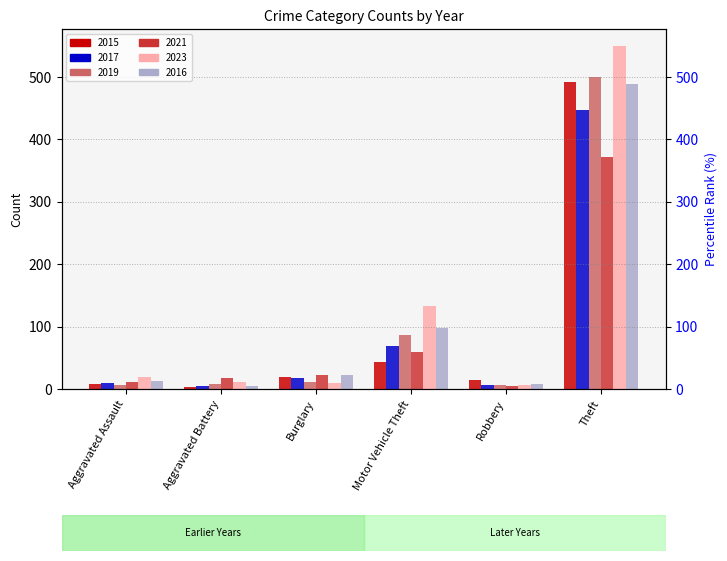

What position from the left is Robbery?

5